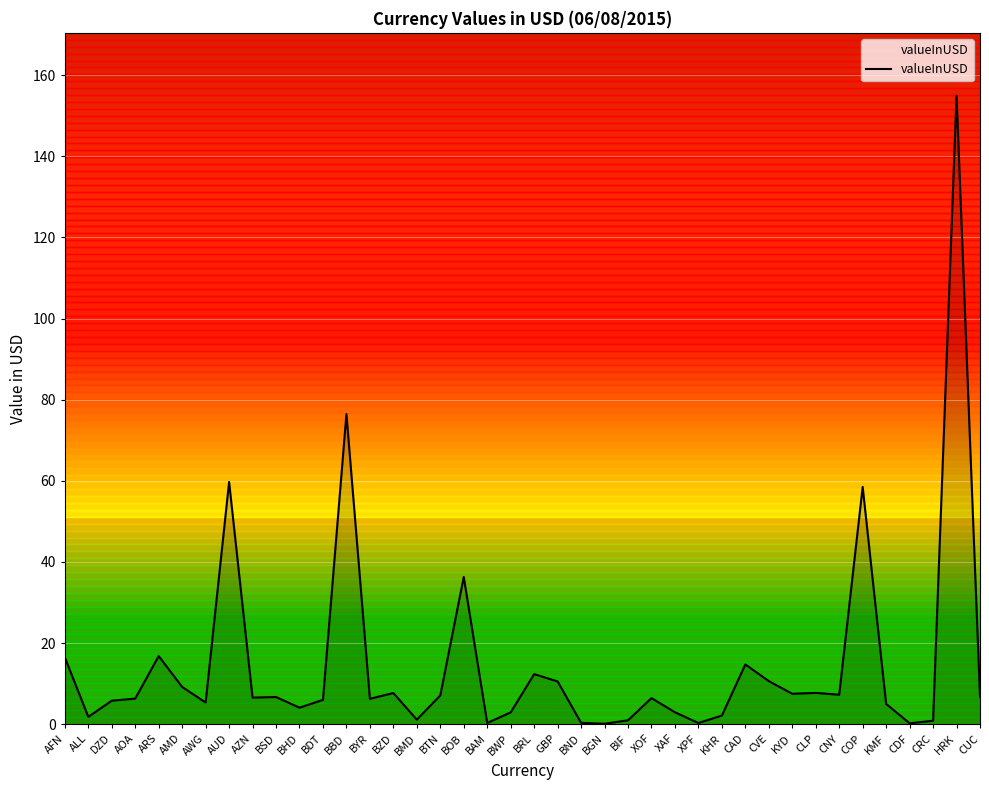

Which category has the highest value across all series?

HRK